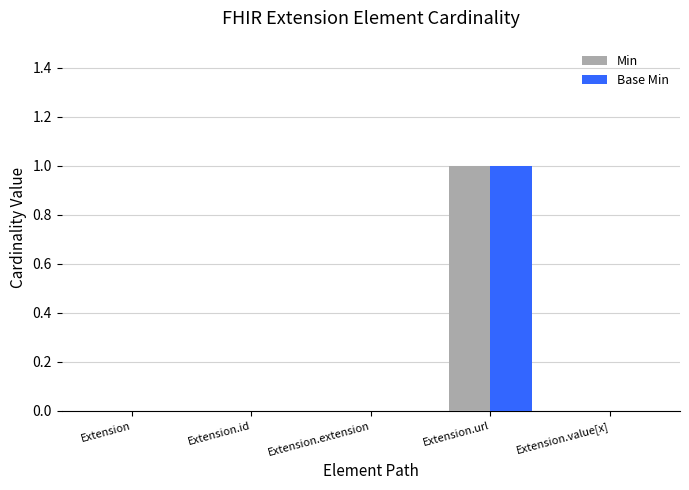

True or false: Min has a value of 0 at Extension.extension.

True